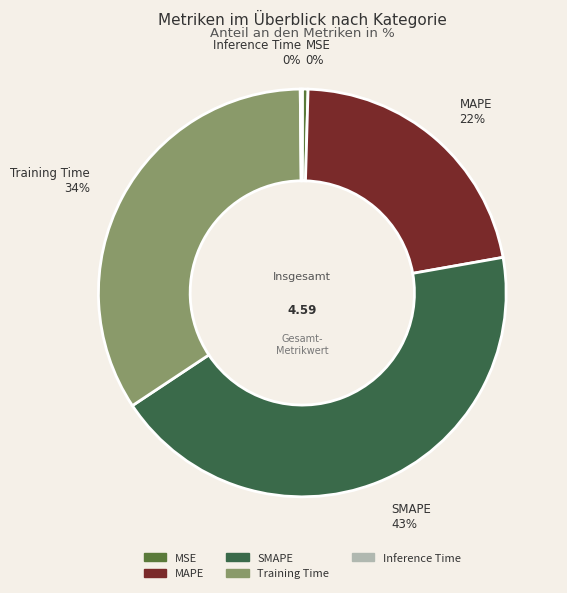

Do MAPE and SMAPE together represent more than half of the pie?

Yes